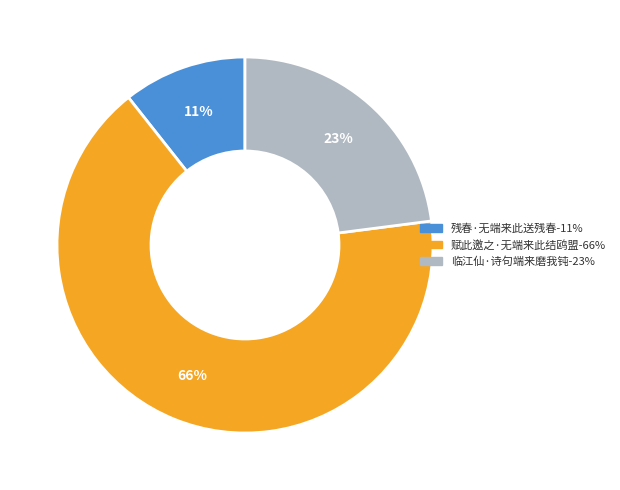

How many slices are in this pie chart?

3